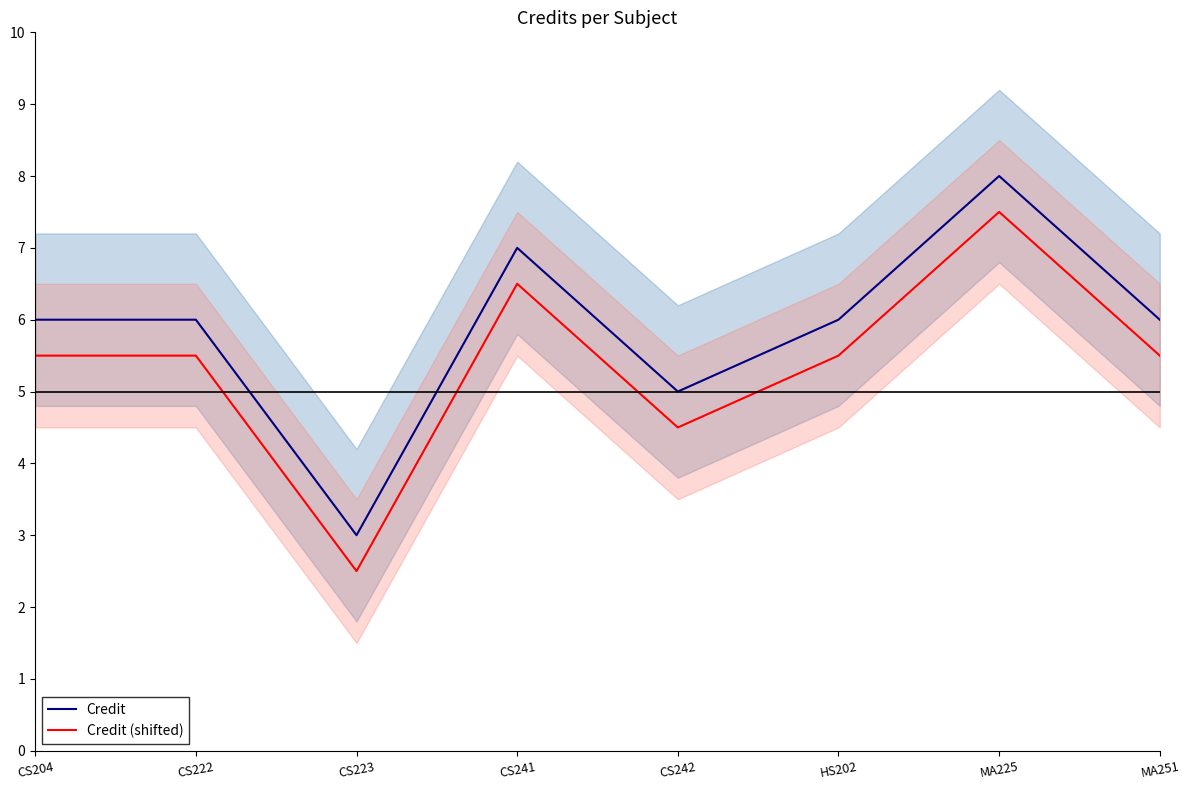

What is the lowest value of the Credit series?

3.0